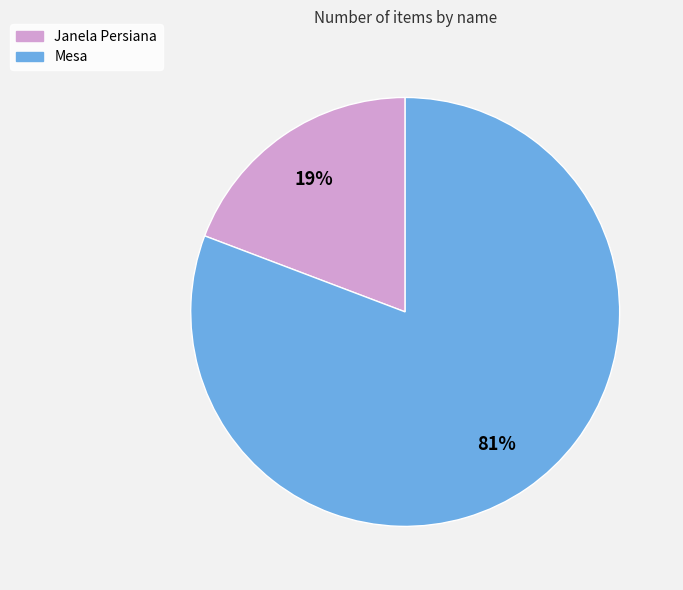

Which slice is the smallest?

Janela Persiana